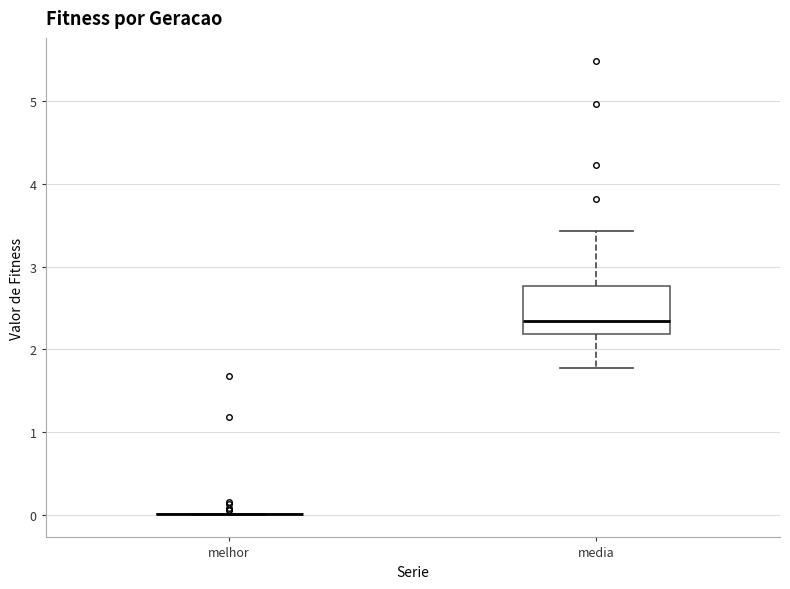

Comparing the boxes themselves (not the whiskers), which one is the tallest?

media